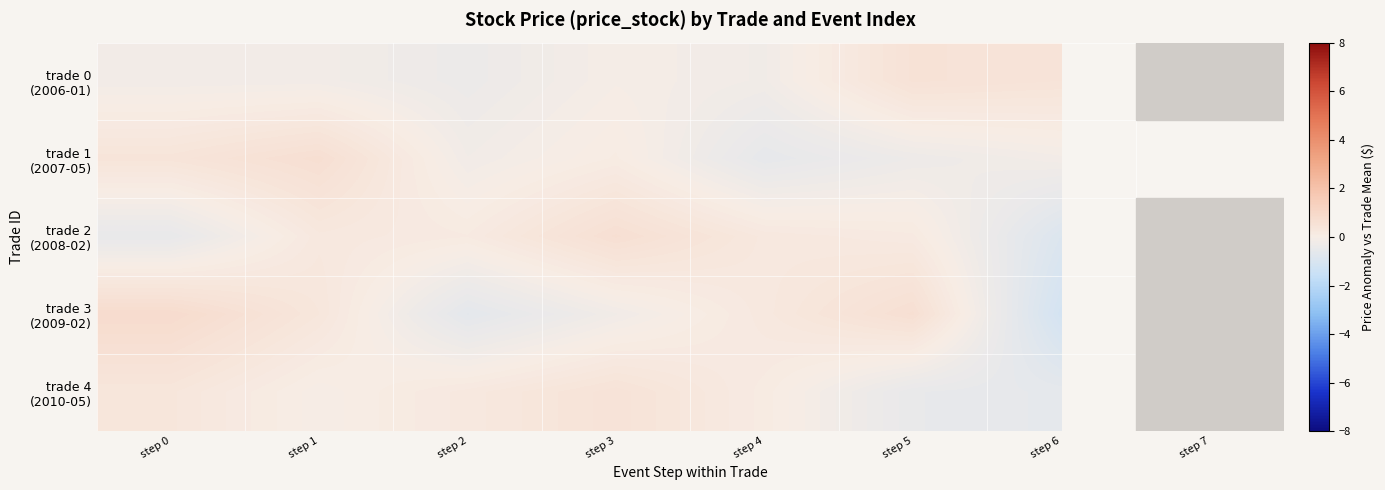

At which label does trade 3 (2009-02) reach its peak?

step 0